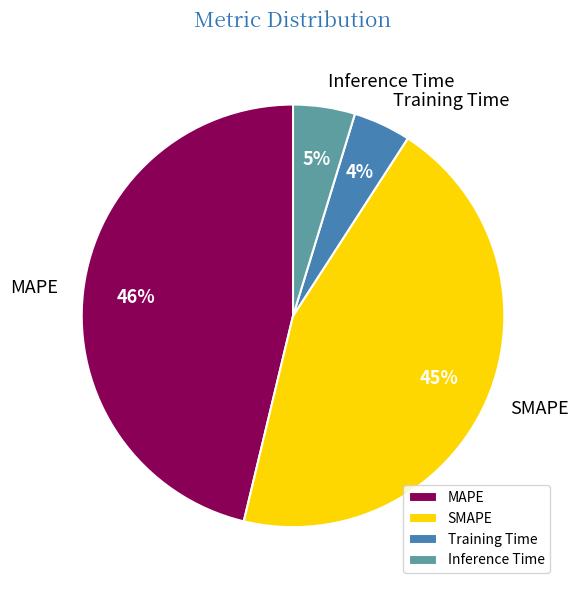

To the nearest percent, what is the difference between the largest and smallest slice percentages?

42%